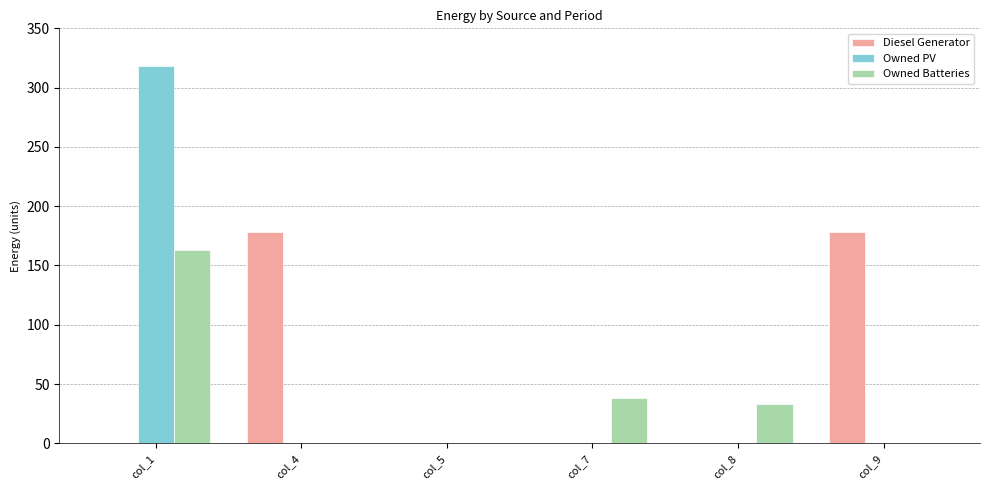

Reading left to right, extract all data points from this chart.

Diesel Generator: col_1=0	col_4=178	col_5=0	col_7=0	col_8=0	col_9=178
Owned PV: col_1=318	col_4=0	col_5=0	col_7=0	col_8=0	col_9=0
Owned Batteries: col_1=163	col_4=0	col_5=0	col_7=38	col_8=33	col_9=0